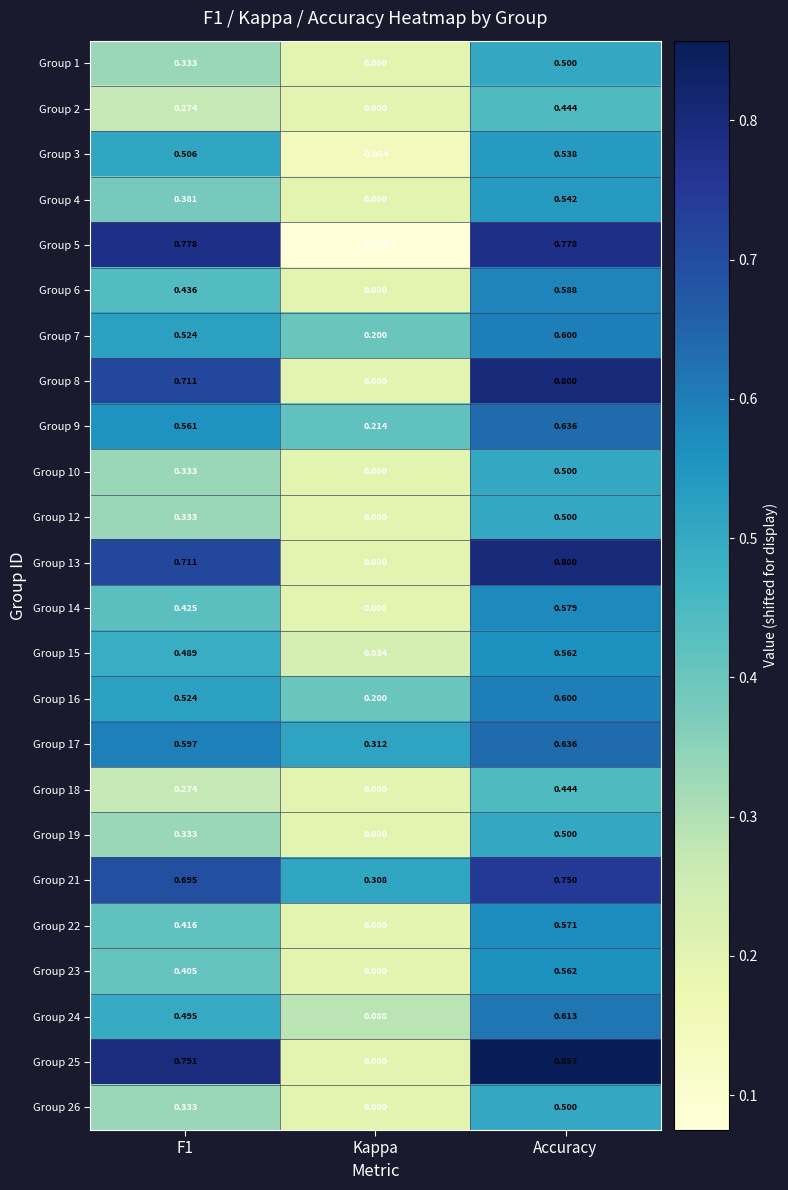

Which series has the widest spread of values?

Group 5